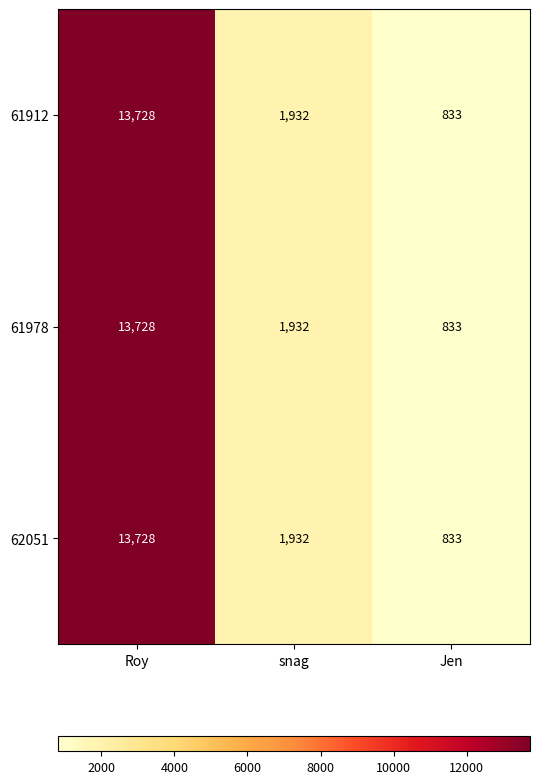

What is the sum of all 61912 values?

16493